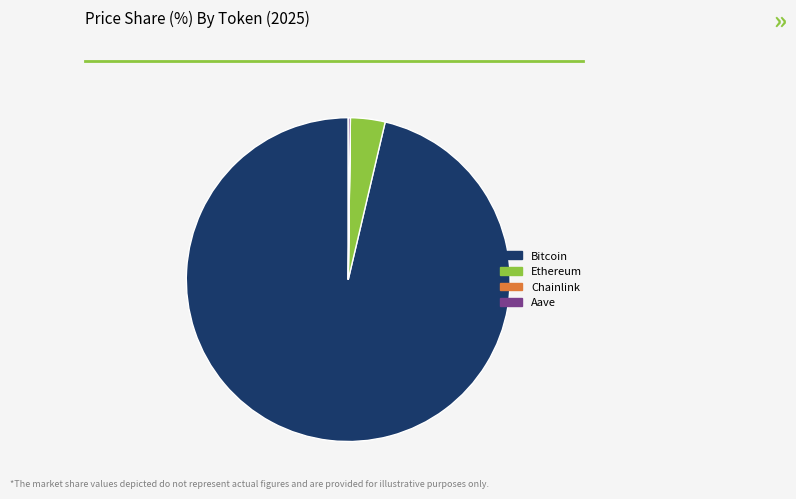

Which slice is the largest?

Bitcoin